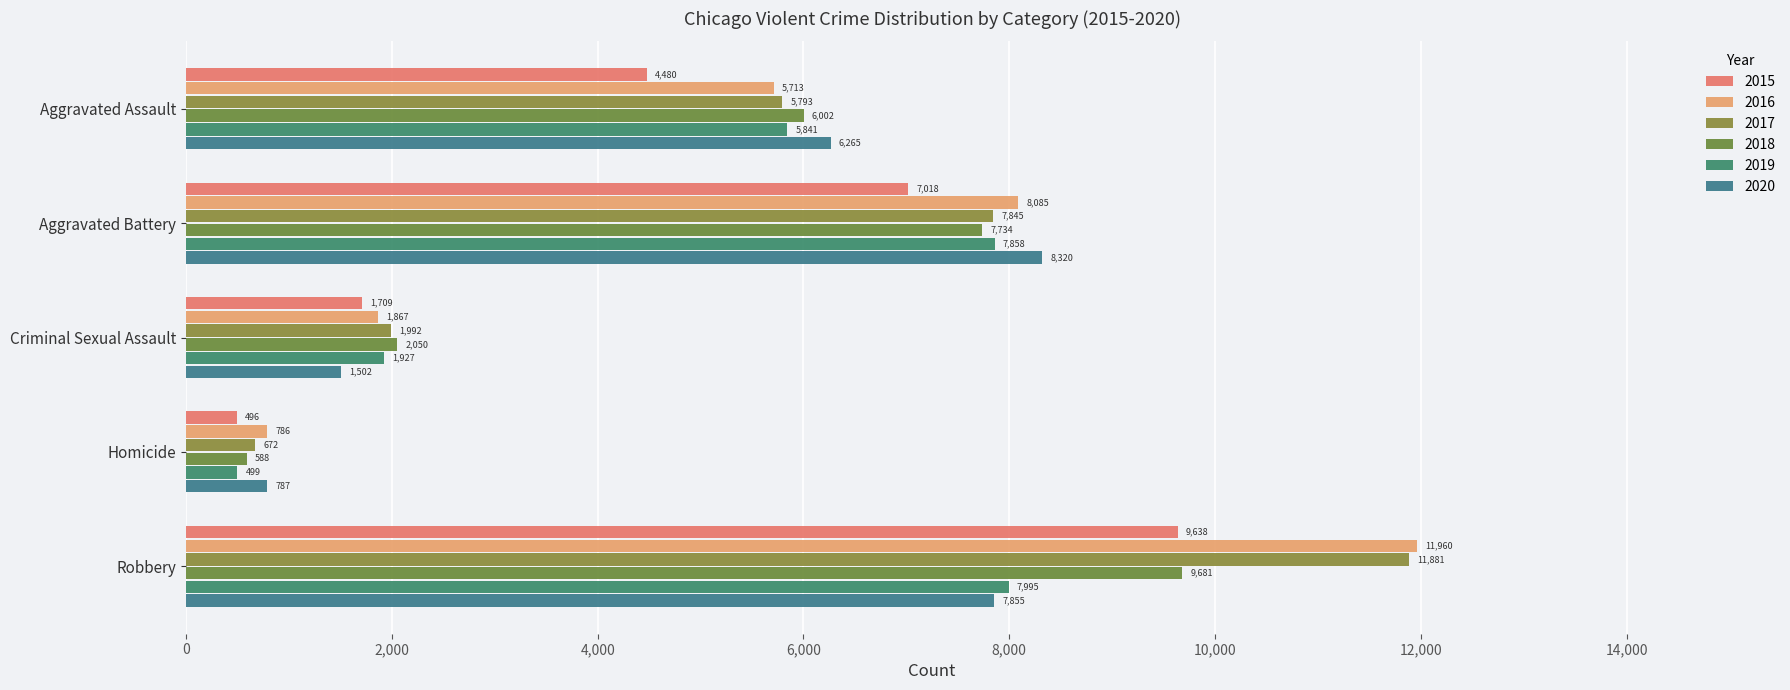

Reading left to right, list all the values displayed in this chart.

2015: 4480	7018	1709	496	9638
2016: 5713	8085	1867	786	11960
2017: 5793	7845	1992	672	11881
2018: 6002	7734	2050	588	9681
2019: 5841	7858	1927	499	7995
2020: 6265	8320	1502	787	7855